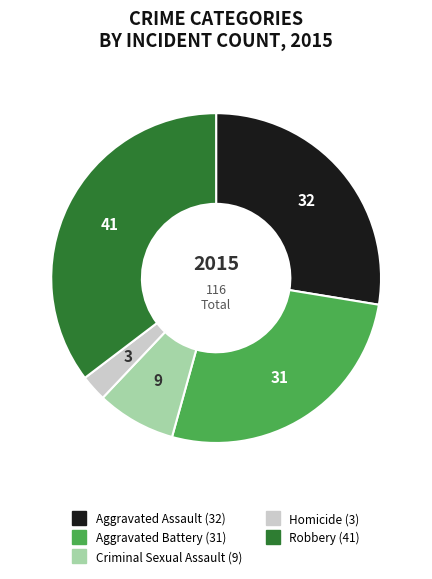

True or false: Homicide accounts for 3% of the total.

True